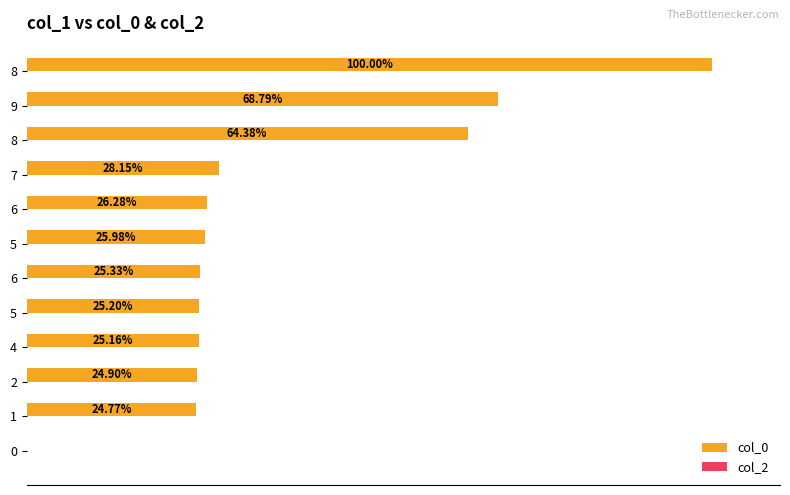

Are the bars horizontal?

Yes